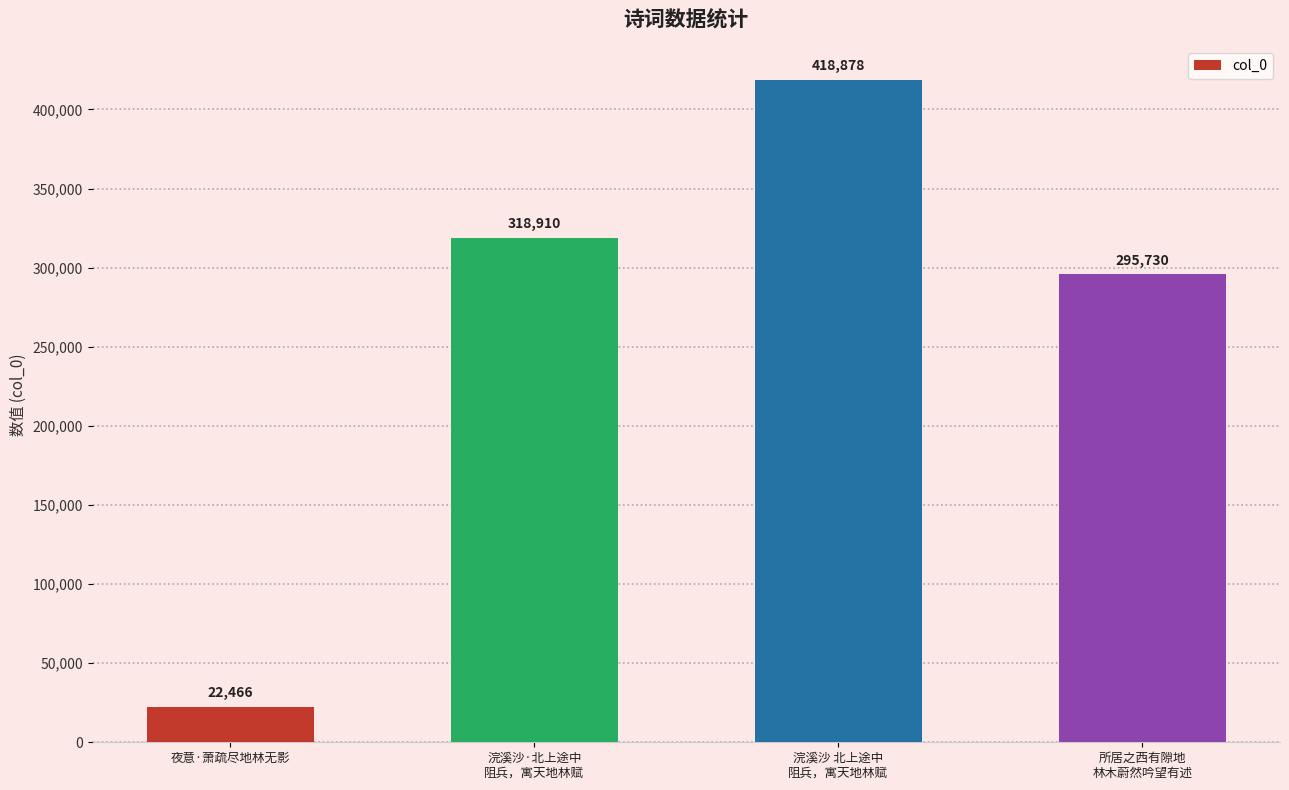

At which category does the chart reach its peak across all series?

浣溪沙 北上途中
阻兵，寓天地林赋